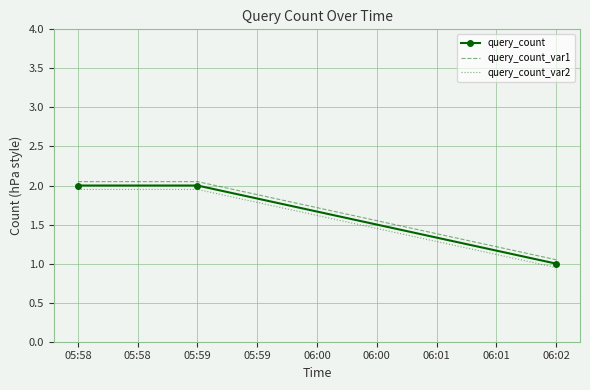

At which label does query_count_var1 reach its minimum?

06:02